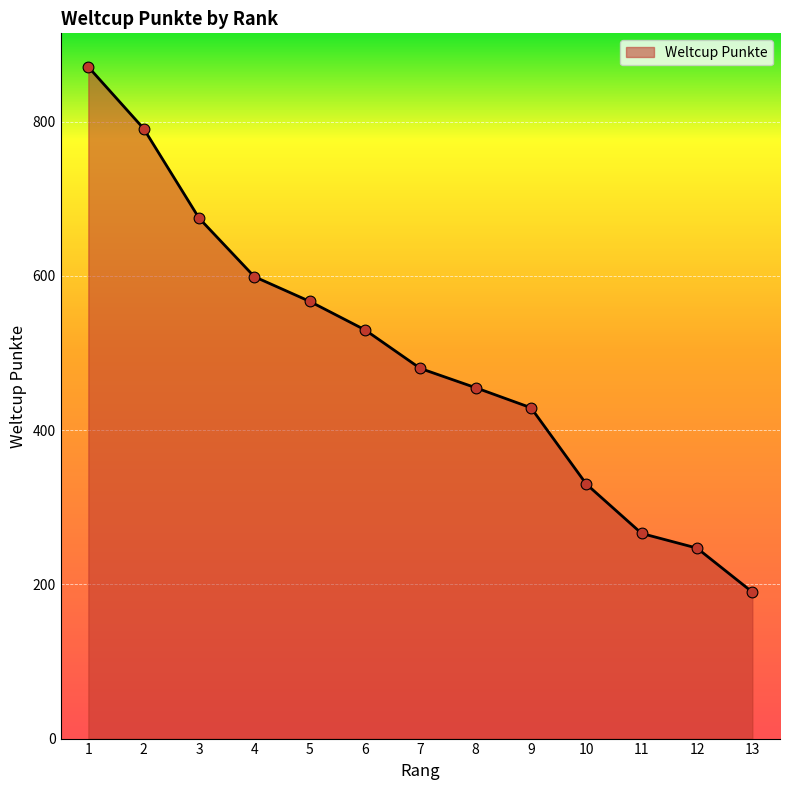

What is the change in value from 8 to 12?

-208